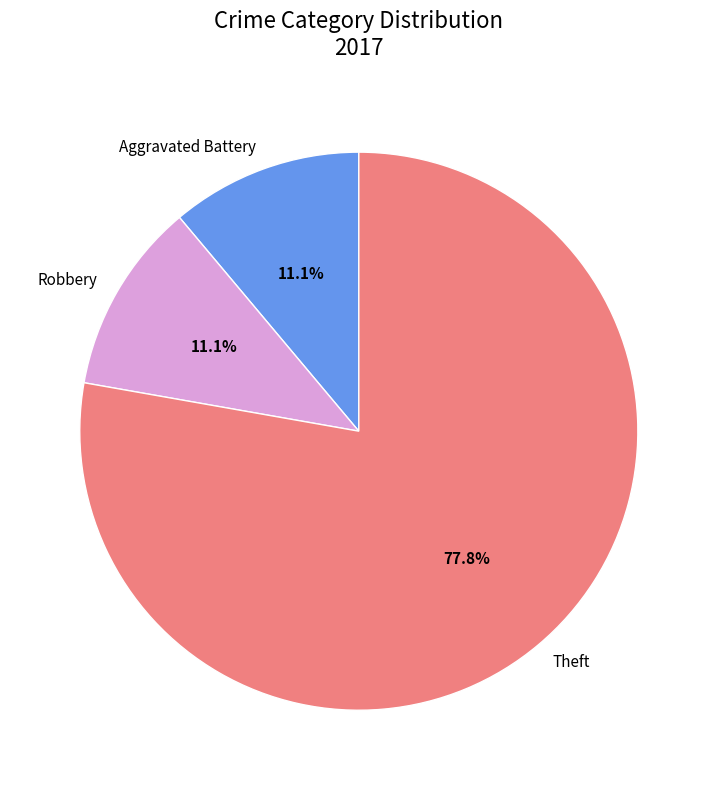

Do Aggravated Battery and Robbery together represent more than half of the pie?

No